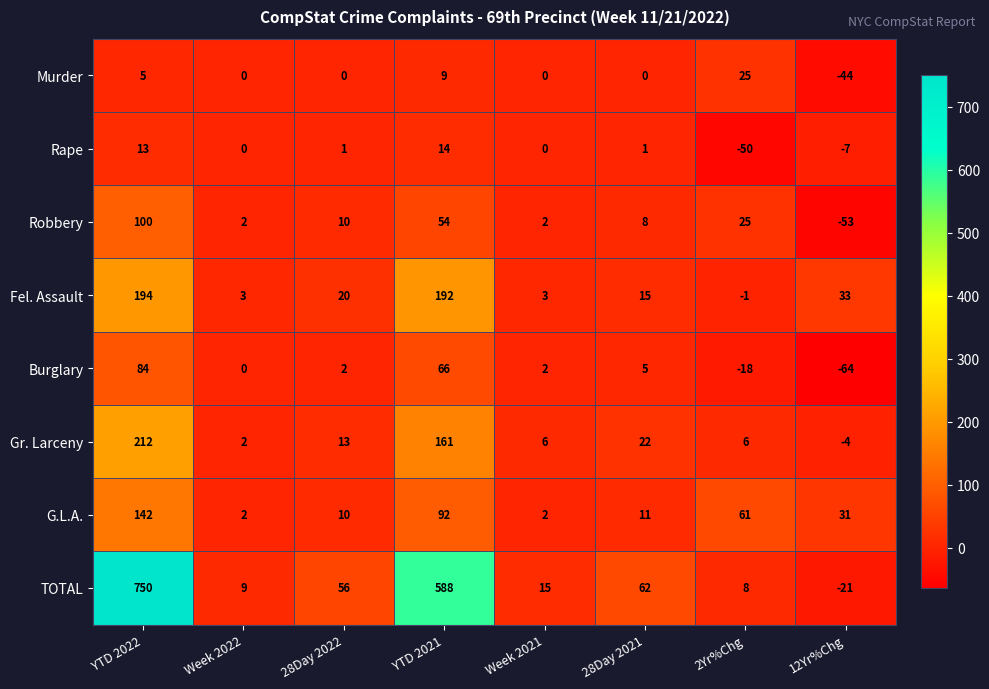

List the series in order of their peak value, lowest first.

Rape, Murder, Burglary, Robbery, G.L.A., Fel. Assault, Gr. Larceny, TOTAL